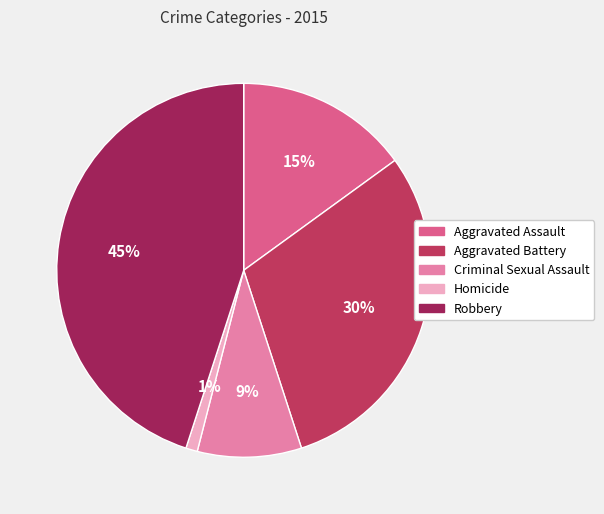

Count the number of slices in the pie.

5